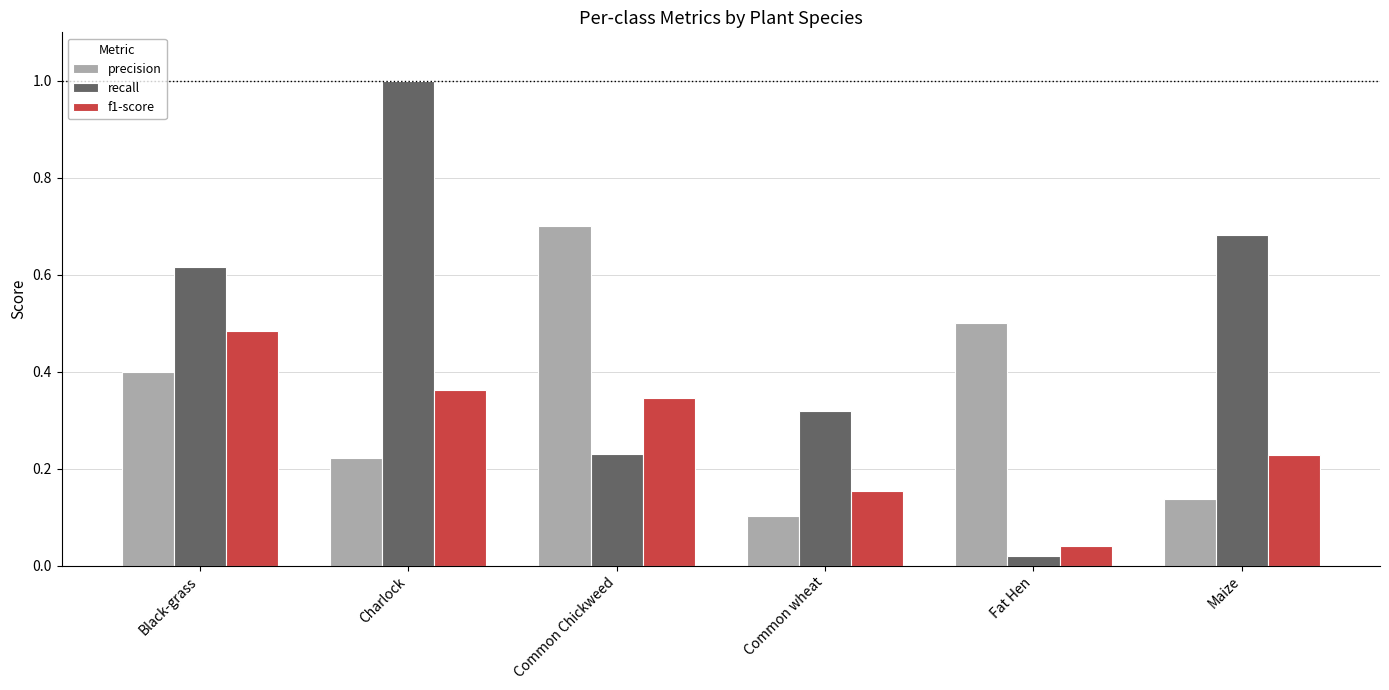

What are all the series names shown in the legend?

precision, recall, f1-score